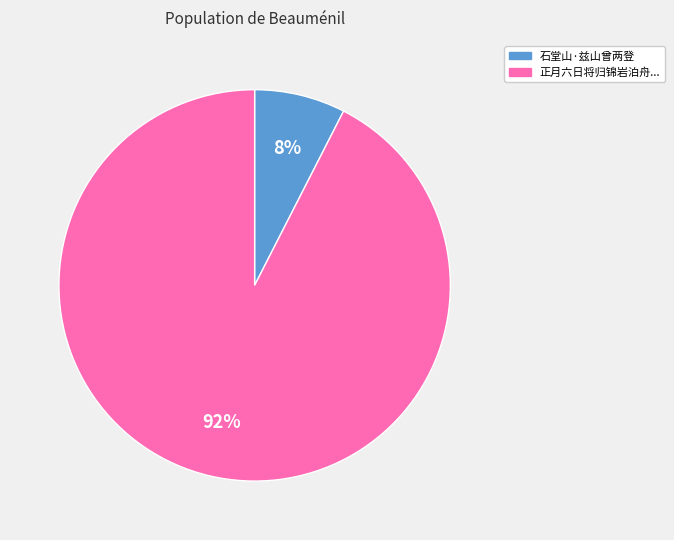

How many segments does this pie chart have?

2